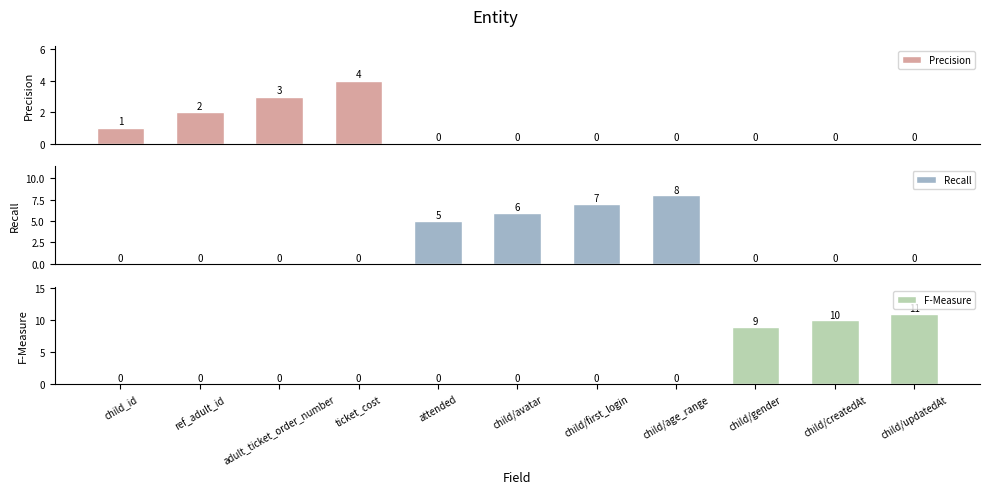

Reading left to right, extract all data points from this chart.

Precision: 1	2	3	4	0	0	0	0	0	0	0
Recall: 0	0	0	0	5	6	7	8	0	0	0
F-Measure: 0	0	0	0	0	0	0	0	9	10	11